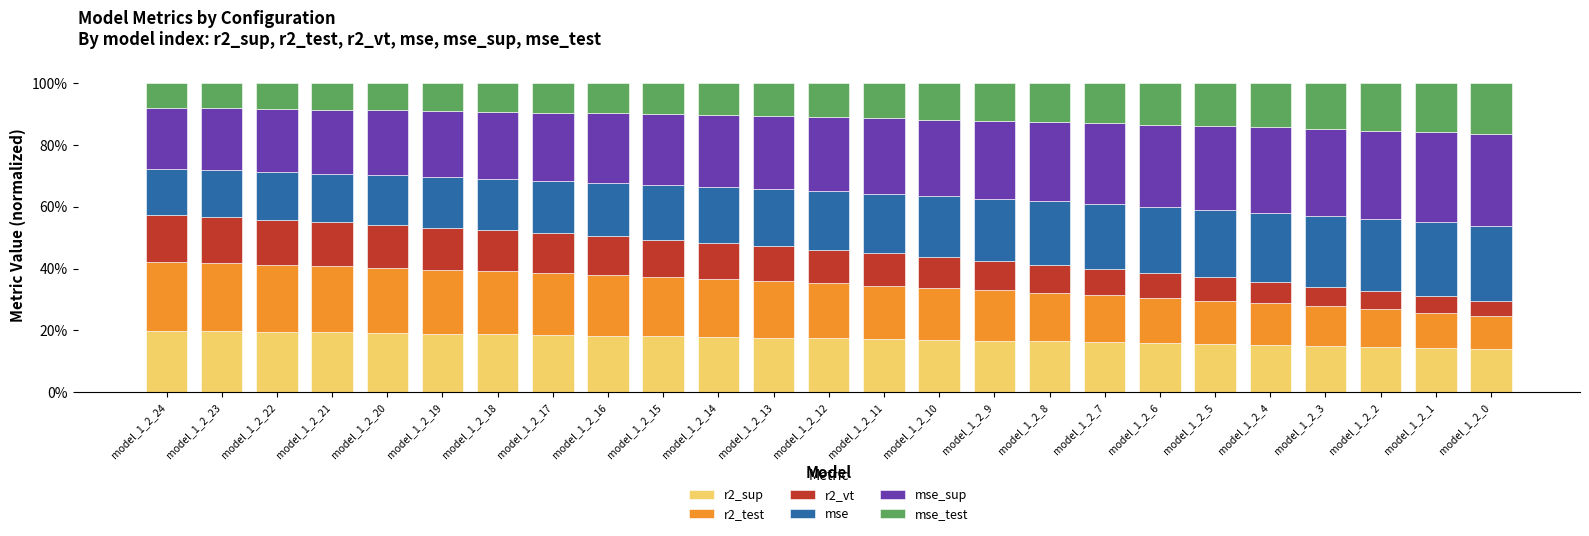

Which series changed the most between model_1_2_24 and model_1_2_23?

r2_vt